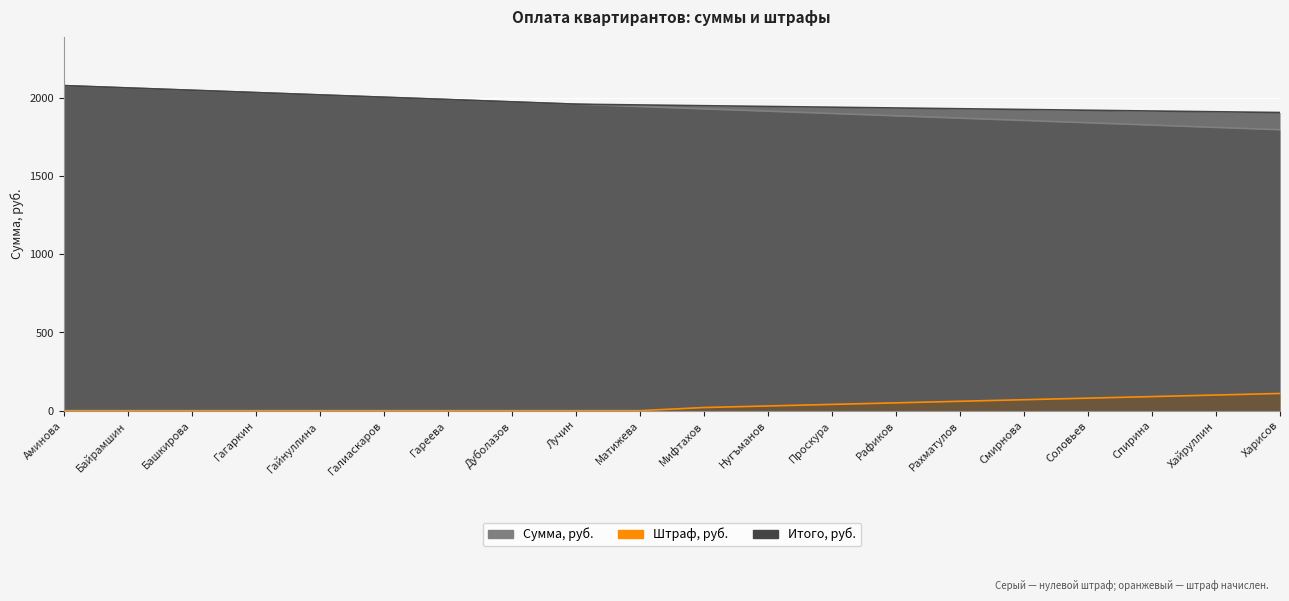

How many lines are shown in the chart?

3